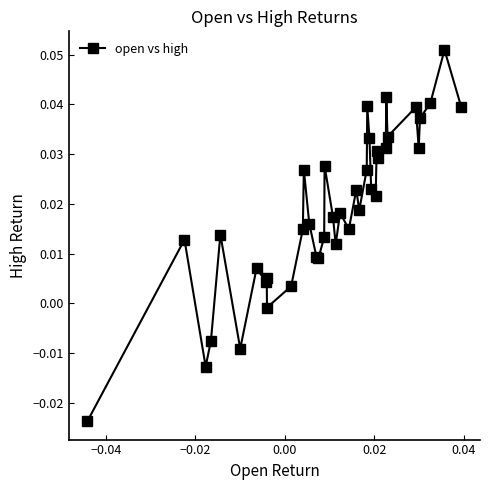

True or false: there are more than 1 points higher than both neighbors.

True